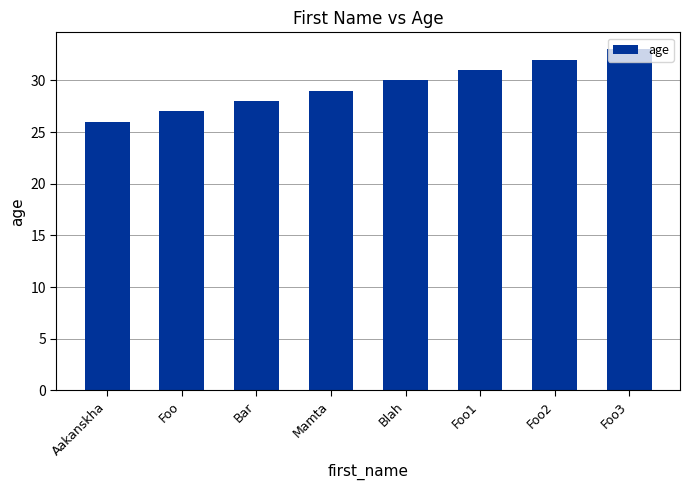

Rank the categories by value from lowest to highest.

Aakanskha, Foo, Bar, Mamta, Blah, Foo1, Foo2, Foo3